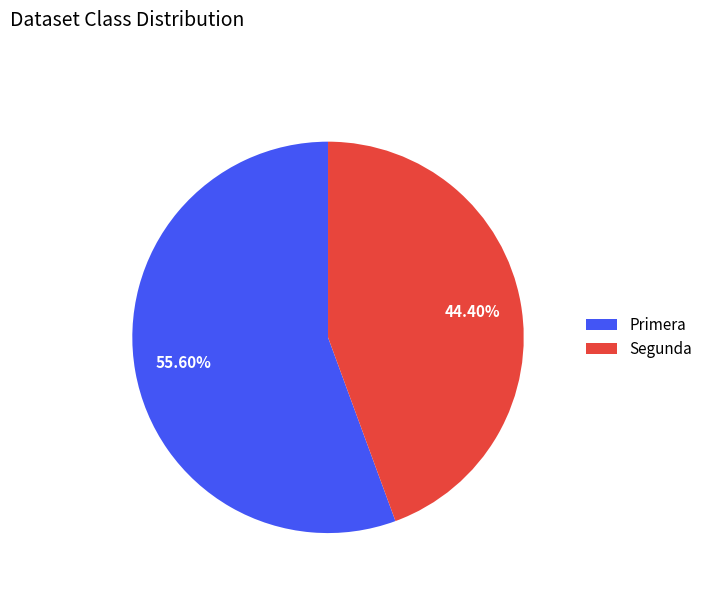

Is Segunda the majority of the pie?

No